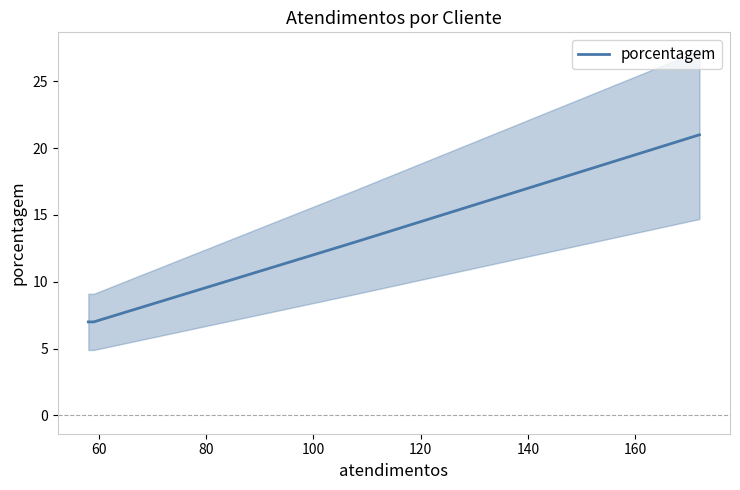

True or false: porcentagem has more than 1 points higher than both neighbors.

False